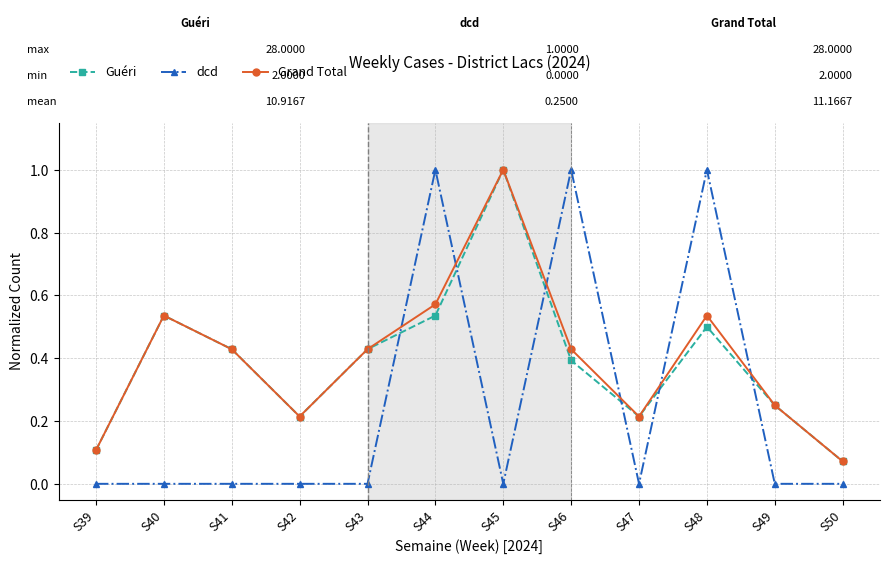

Is this an area chart (filled region under the line)?

No